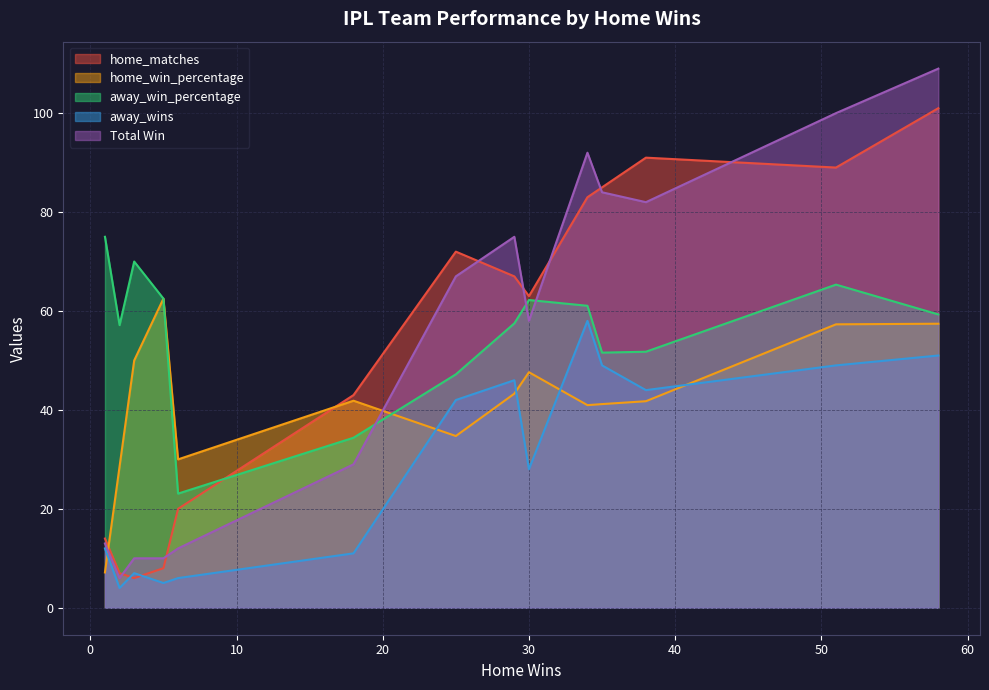

What is the minimum value for home_matches?

6.0